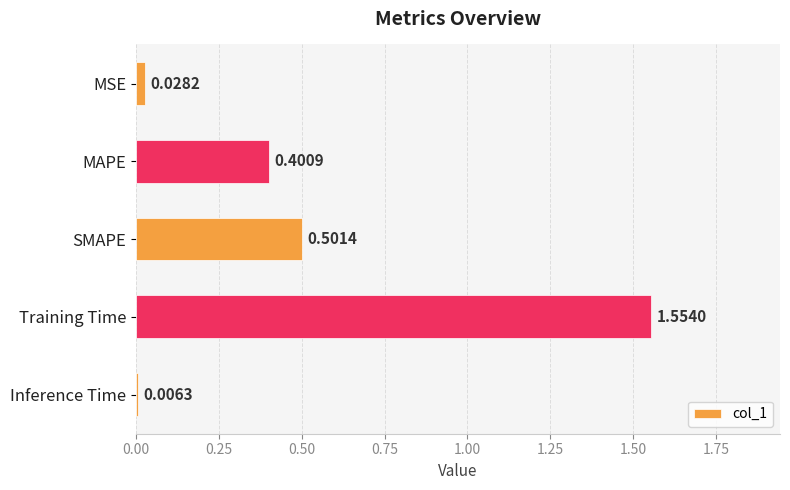

What is the difference between the second highest and second lowest values?

0.5